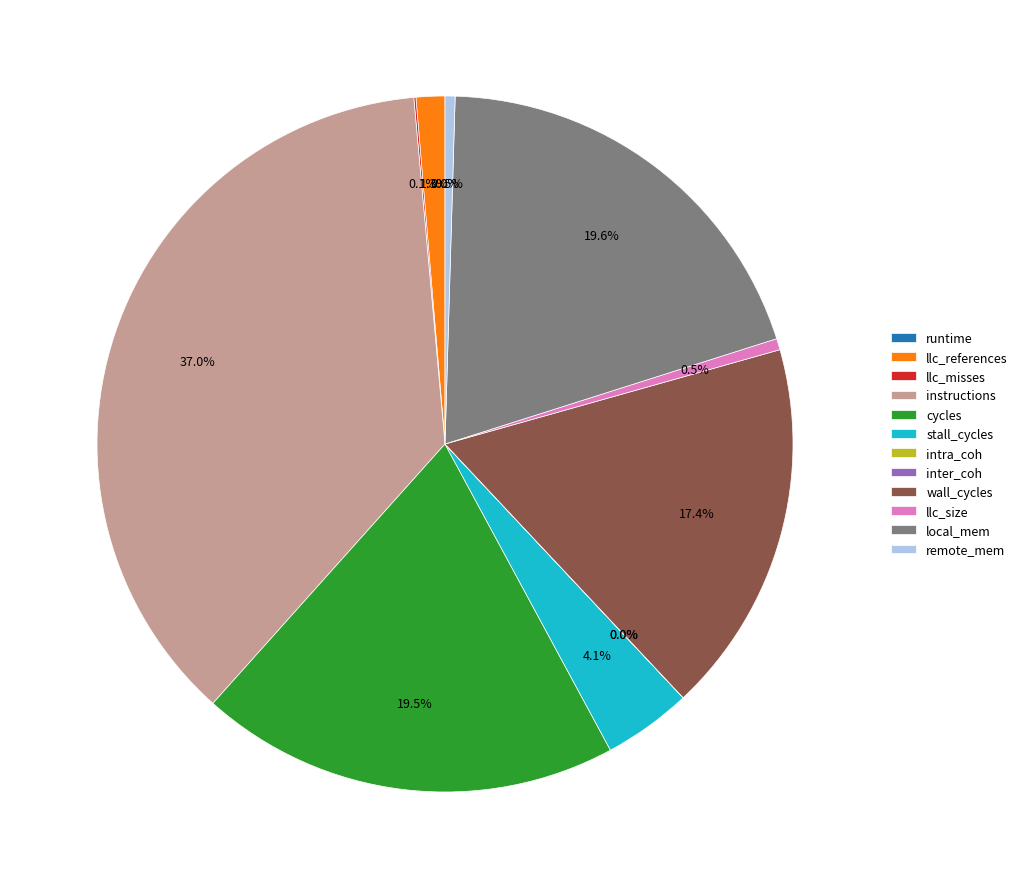

Does llc_misses account for over 50% of the chart?

No